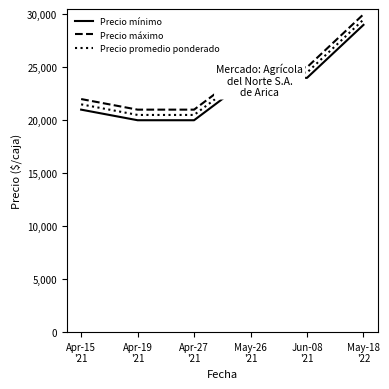

True or false: Precio promedio ponderado has more than 1 interior local peaks.

False